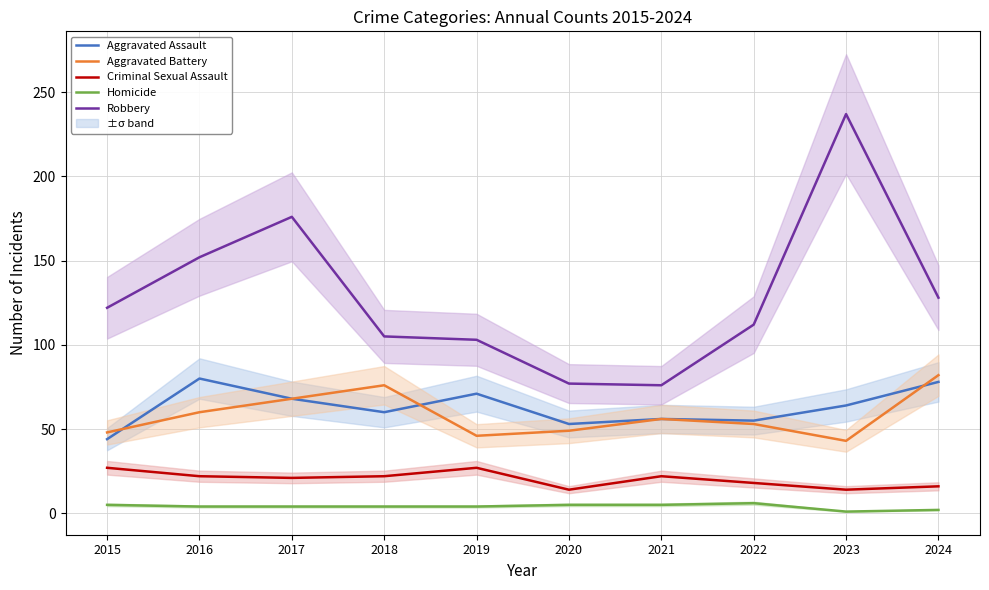

Reading right to left, transcribe all the data shown in this chart.

Aggravated Assault: 78	64	55	56	53	71	60	68	80	44
Aggravated Battery: 82	43	53	56	49	46	76	68	60	48
Criminal Sexual Assault: 16	14	18	22	14	27	22	21	22	27
Homicide: 2	1	6	5	5	4	4	4	4	5
Robbery: 128	237	112	76	77	103	105	176	152	122